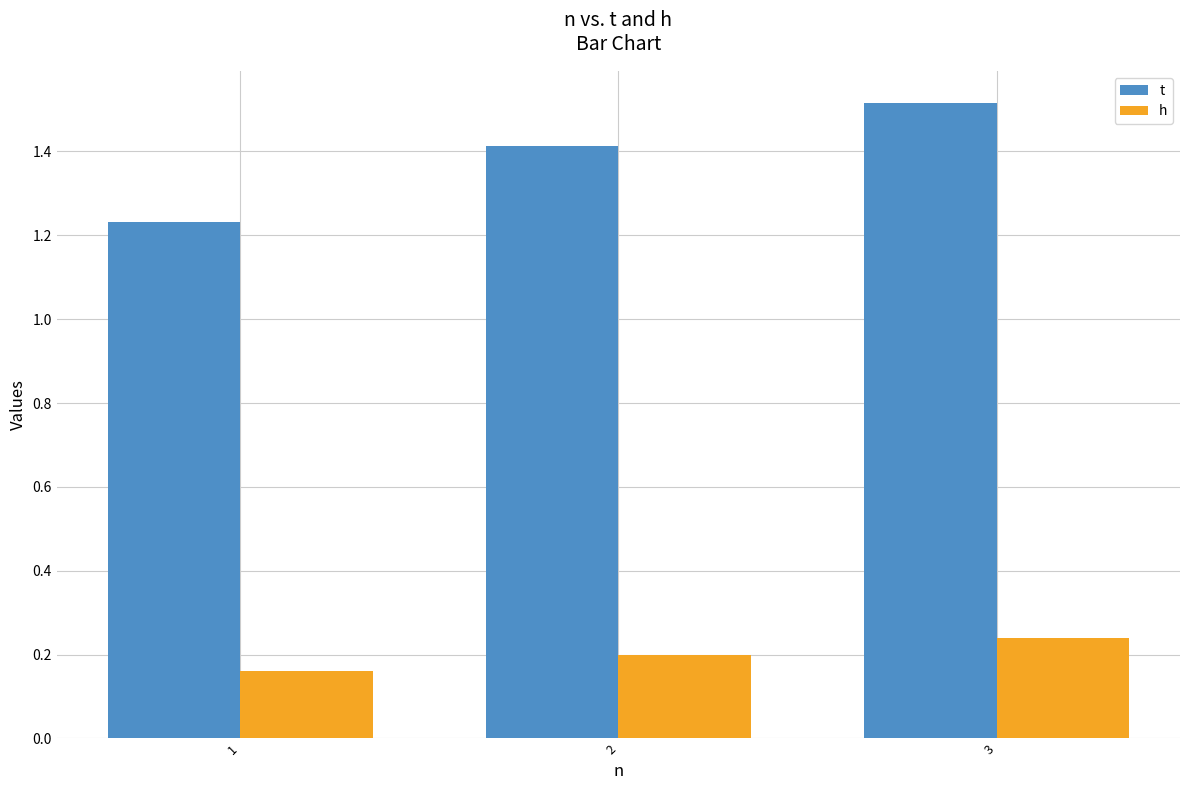

Which label corresponds to the smallest value in the chart?

1